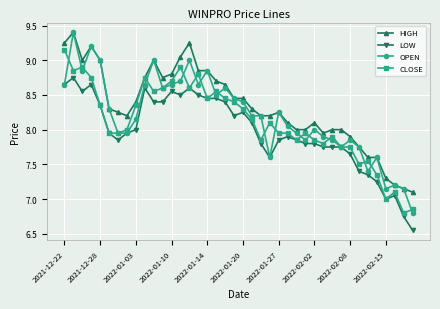

What is the greatest value displayed?

9.4